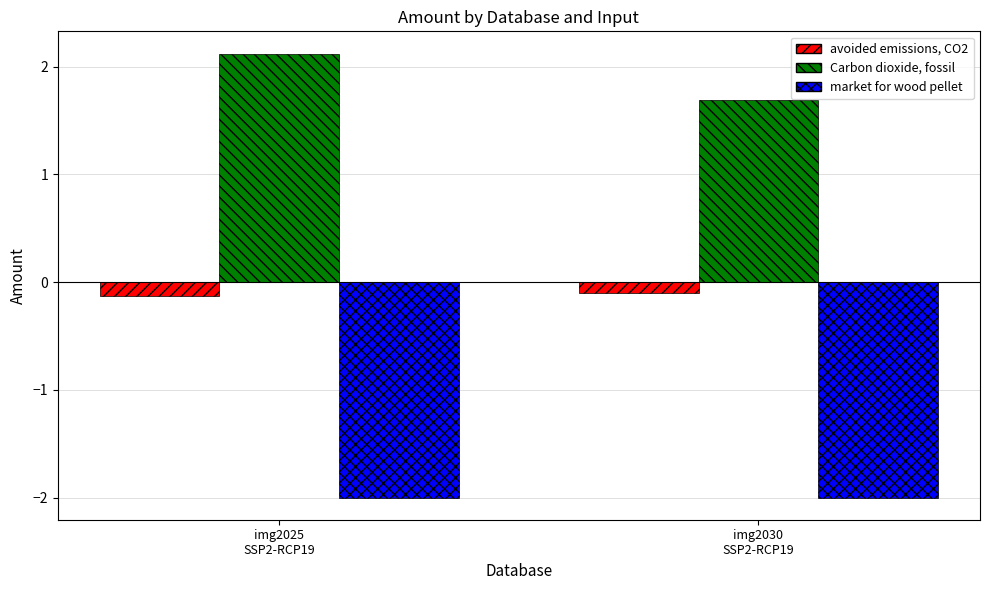

What are all the series names shown in the legend?

avoided emissions, CO2, Carbon dioxide, fossil, market for wood pellet